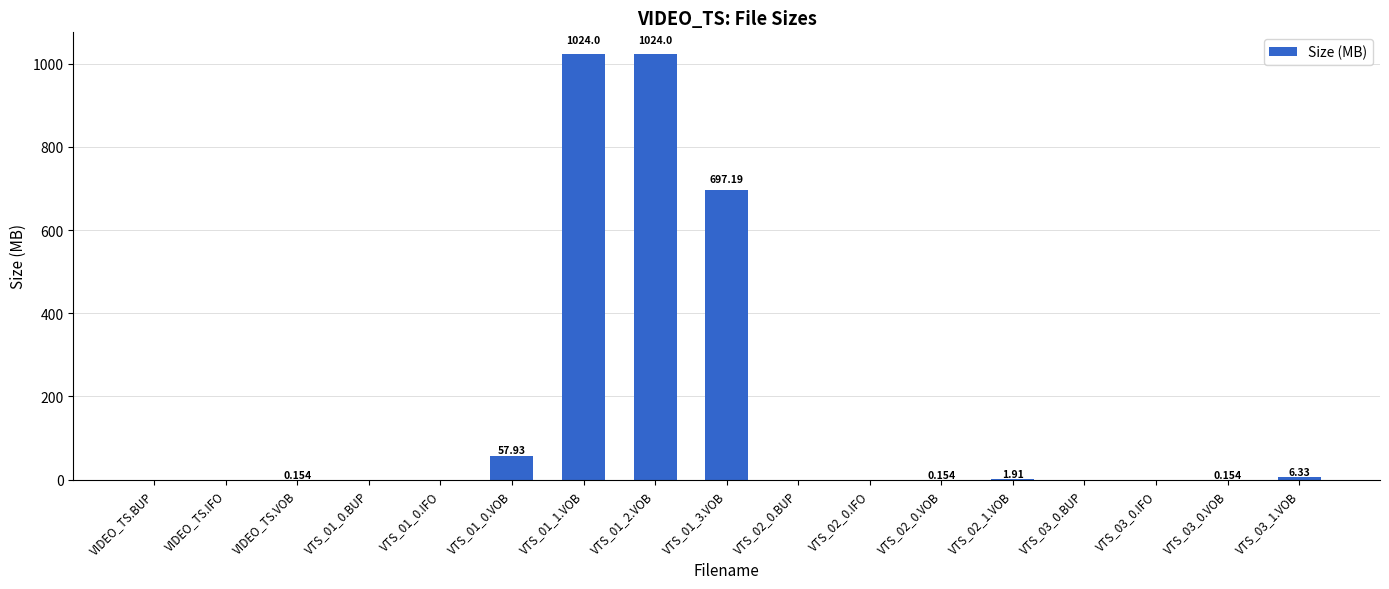

What is the sum of all values?

2812.1